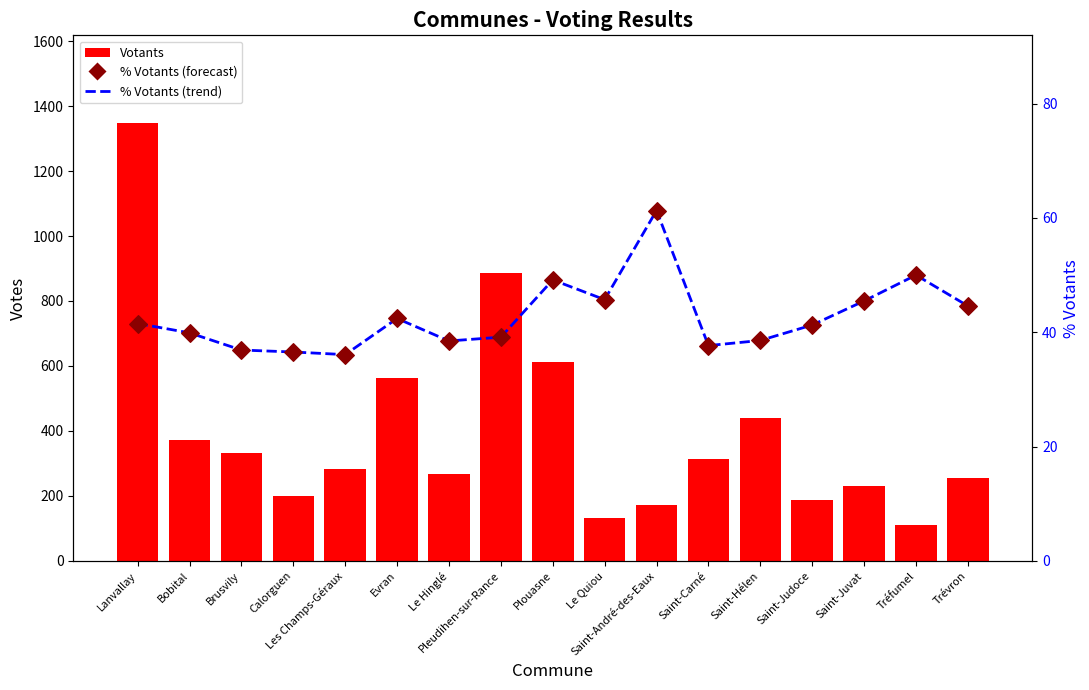

At how many categories does at least one series exceed 363?

6